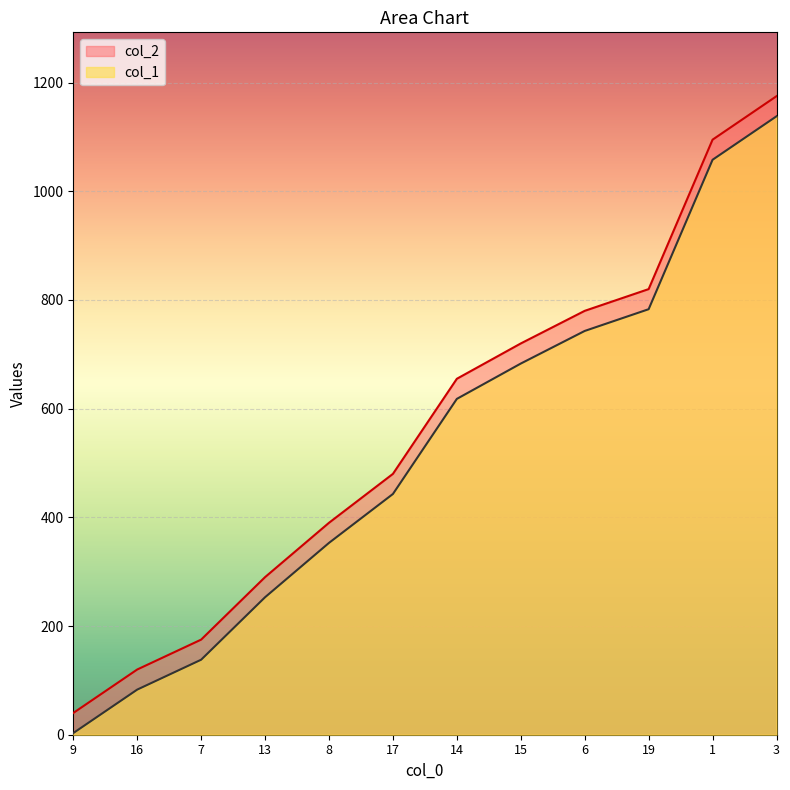

Reading right to left, list all the values displayed in this chart.

col_1: 3=1138	1=1058	19=783	6=743	15=683	14=618	17=443	8=353	13=253	7=138	16=83	9=3
col_2: 3=1175	1=1095	19=820	6=780	15=720	14=655	17=480	8=390	13=290	7=175	16=120	9=40